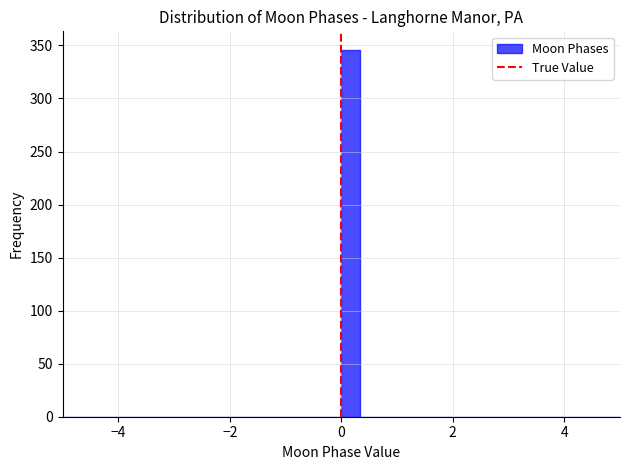

Read against the x-axis, roughly where is the centre of the tallest bar?

0.2